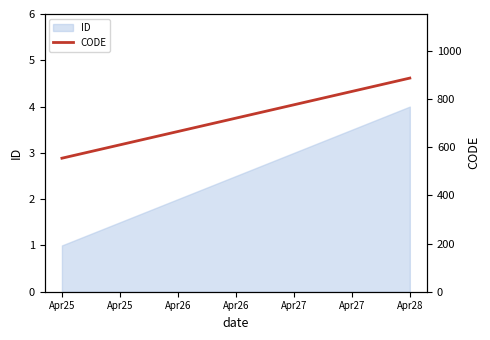

What is the maximum value shown in the chart?

888